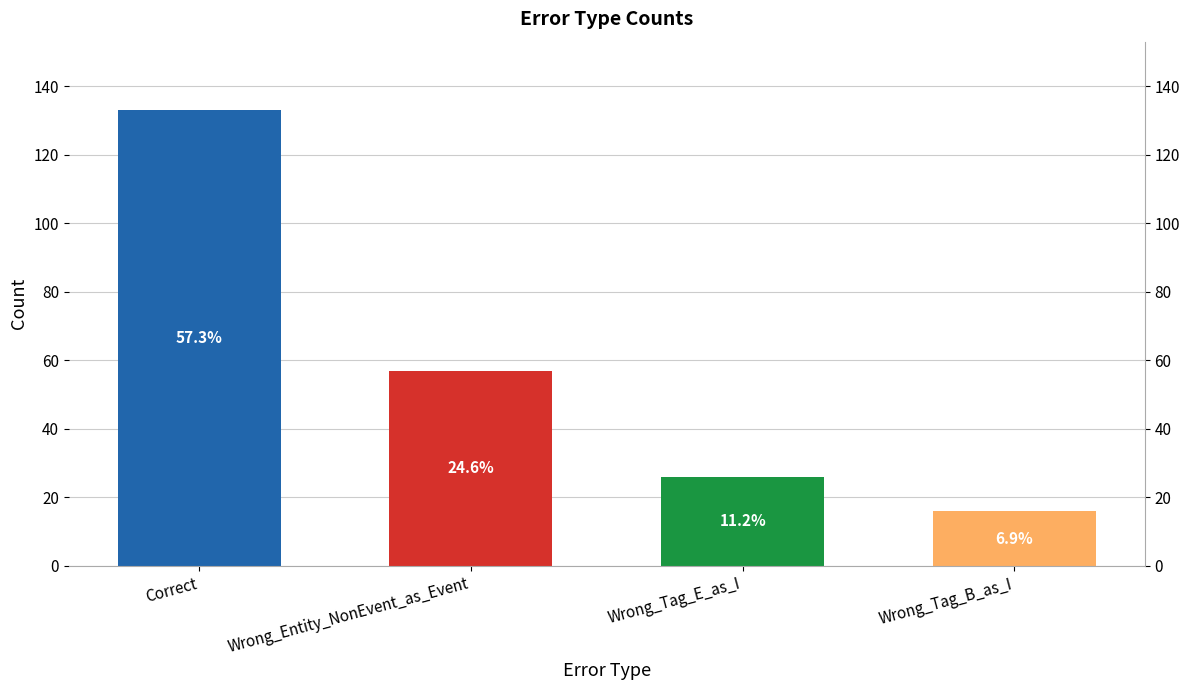

What is the value of the 2nd bar from the left?

57